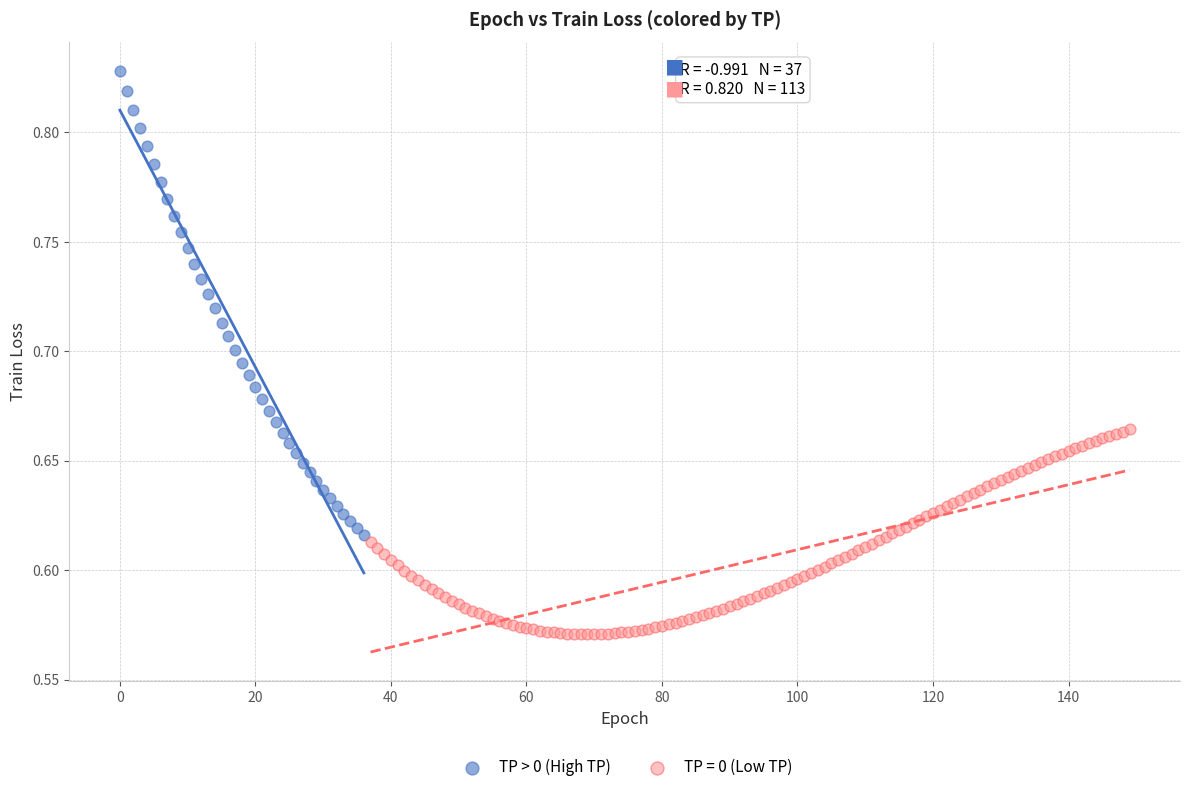

Which series contains the lowest Y value?

TP = 0 (Low TP)